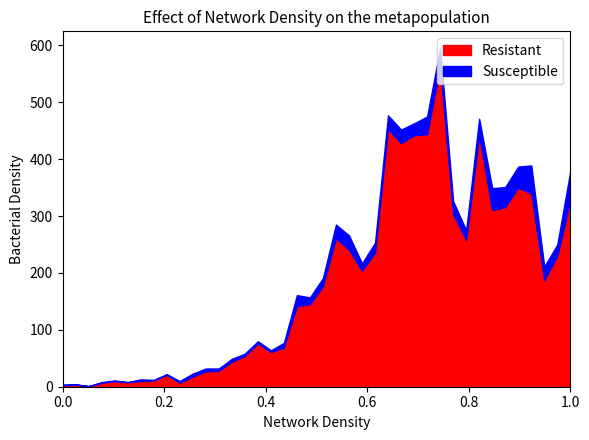

How many lines are shown in the chart?

2